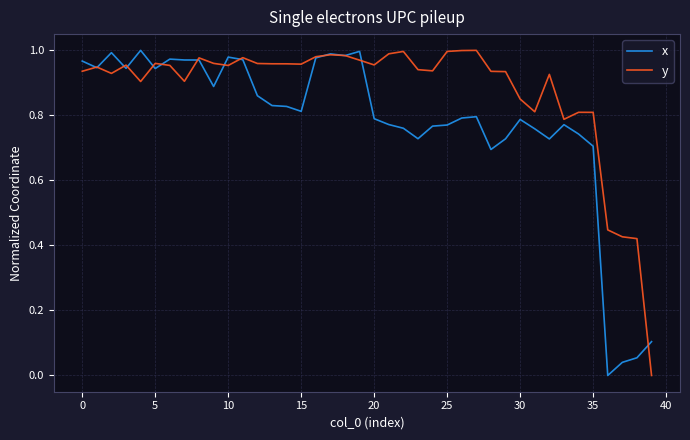

Which series has the largest total across all categories?

y